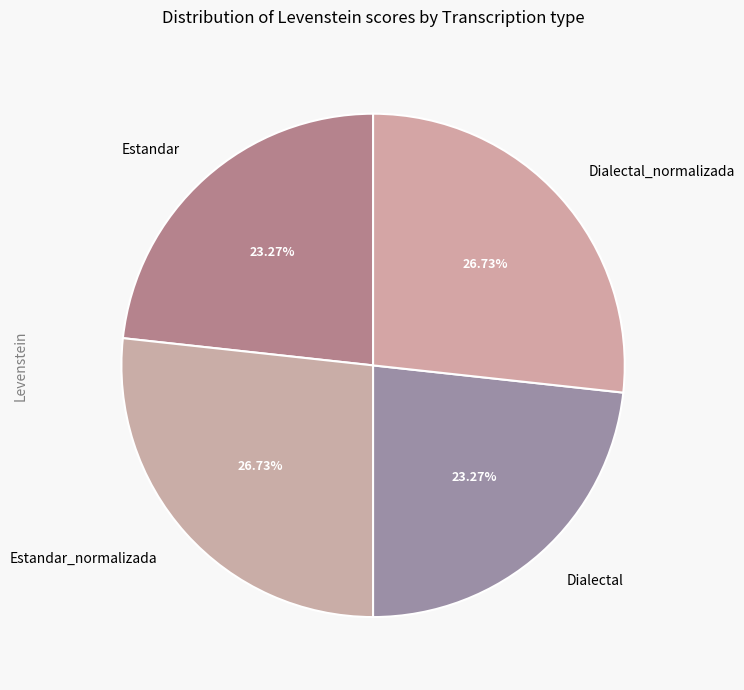

Combined, what portion of the pie is Dialectal and Estandar_normalizada?

50.0%